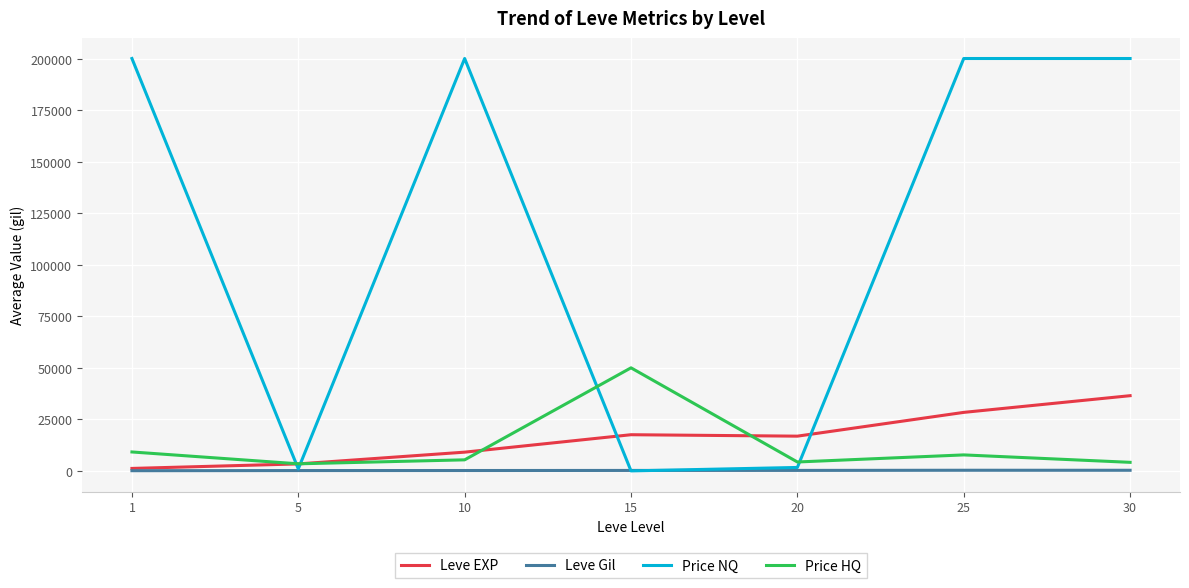

Rank the series by their maximum value, from highest to lowest.

Price NQ, Price HQ, Leve EXP, Leve Gil